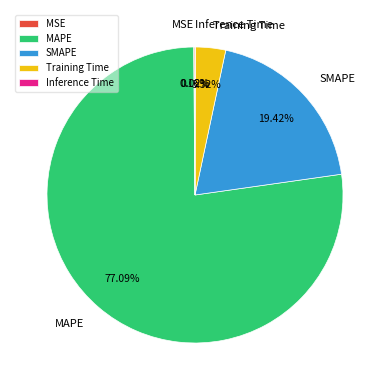

Approximately how many times larger is the value at MAPE compared to SMAPE?

4.0